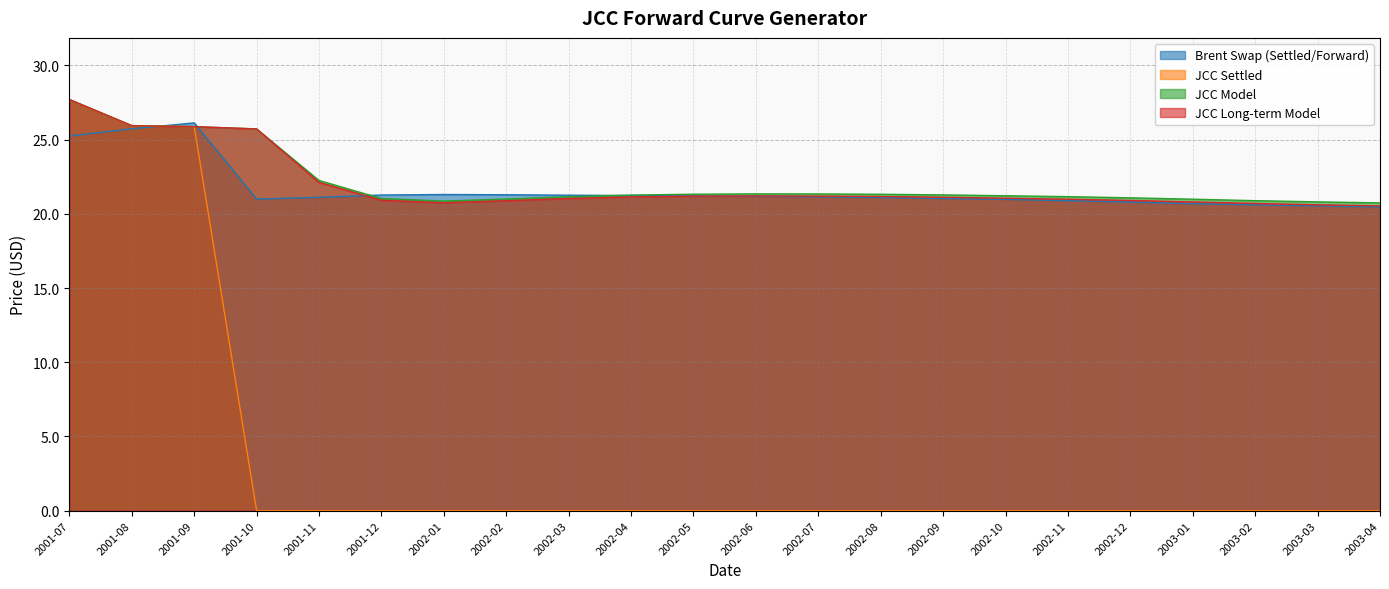

List the series in order of their peak value, highest first.

JCC Settled, JCC Model, JCC Long-term Model, Brent Swap (Settled/Forward)